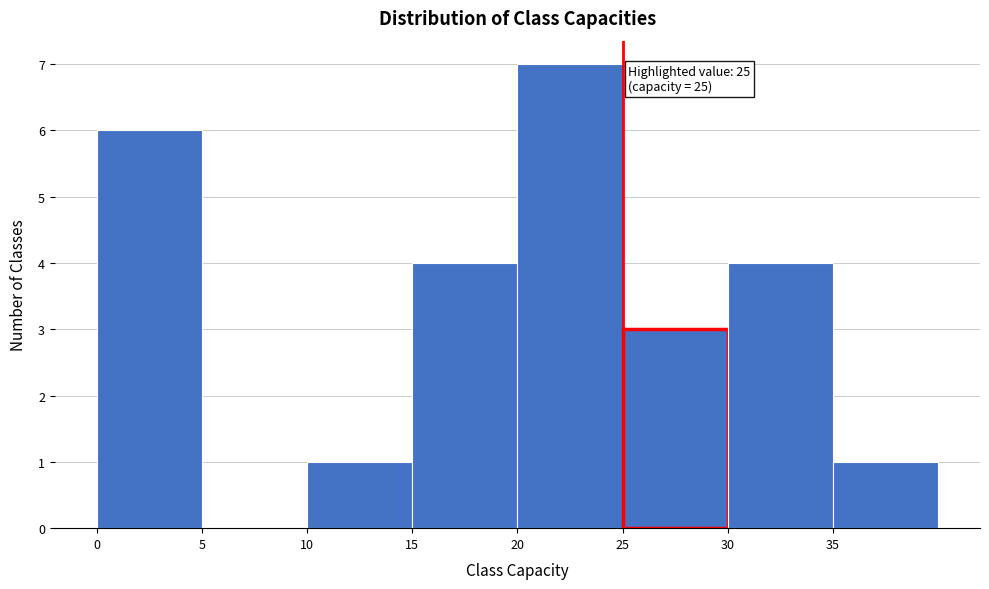

Over which range of the x-axis is the bar tallest?

20 to 25